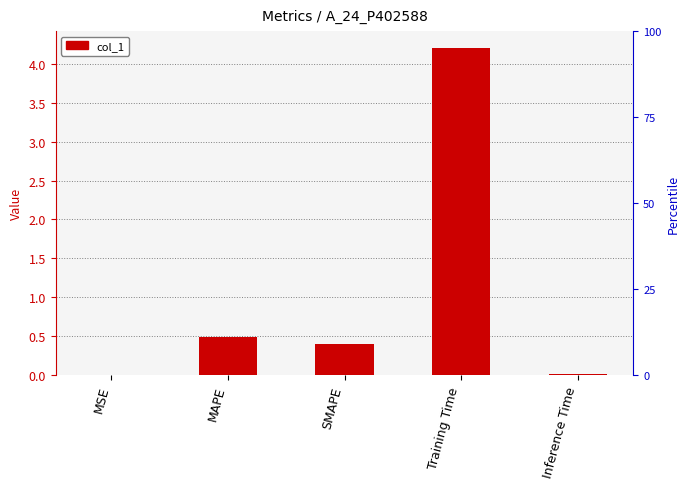

Reading left to right, transcribe all the data shown in this chart.

0.0	0.5	0.4	4.2	0.0